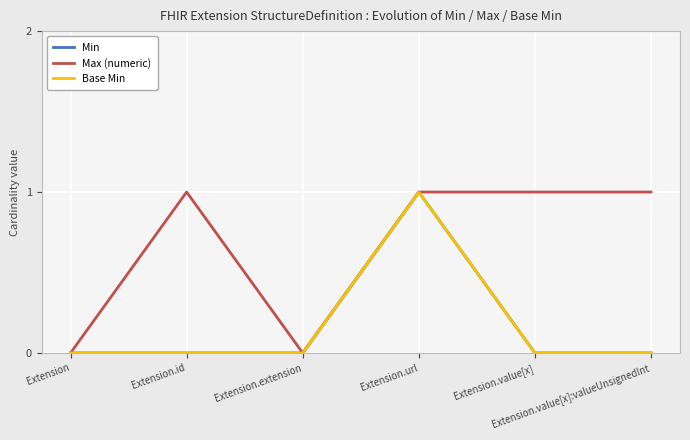

Which series changed the most between Extension and Extension.value[x]?

Max (numeric)